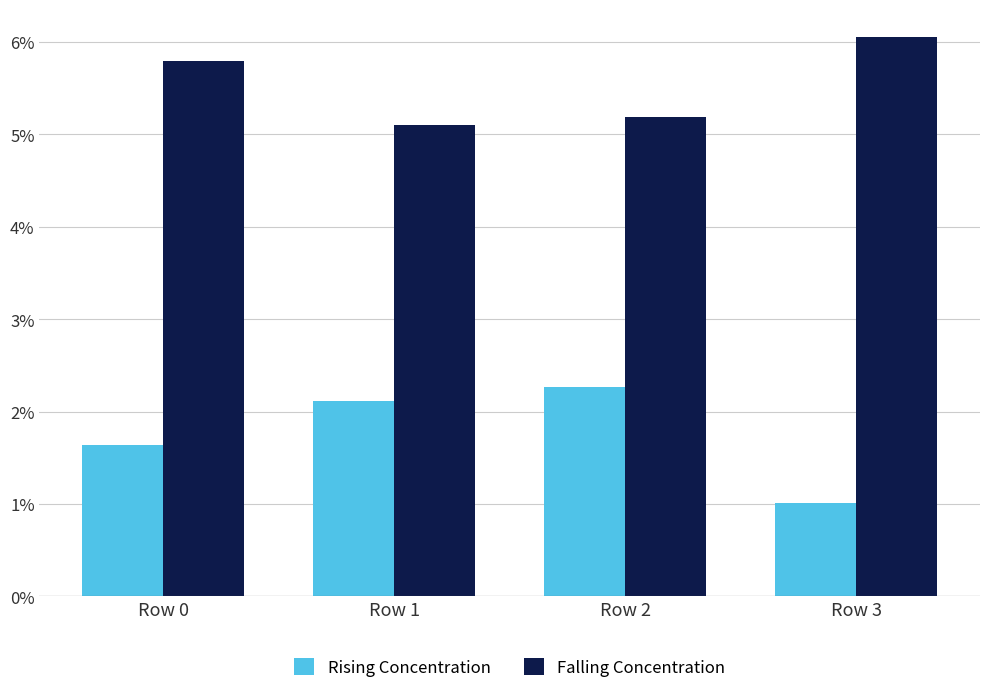

List the series in order of their overall mean, highest first.

Falling Concentration, Rising Concentration